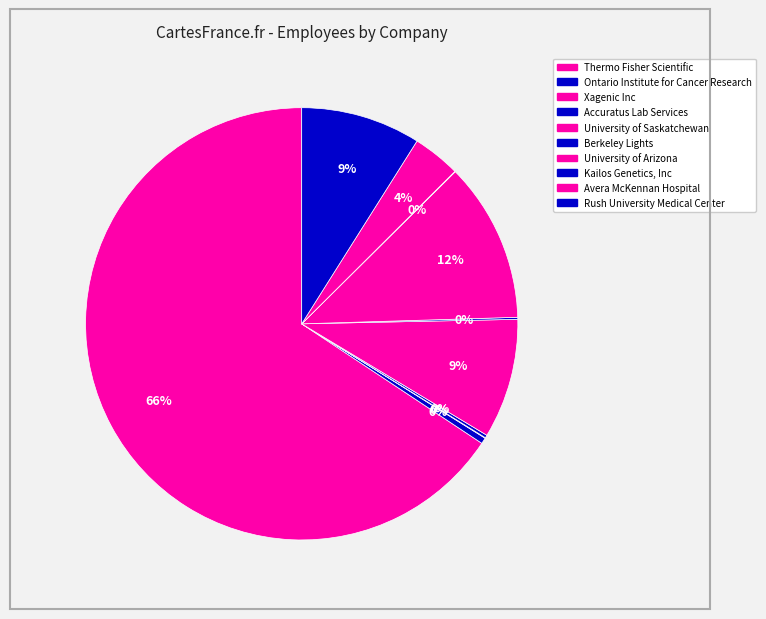

True or false: Avera McKennan Hospital accounts for 9% of the total.

False